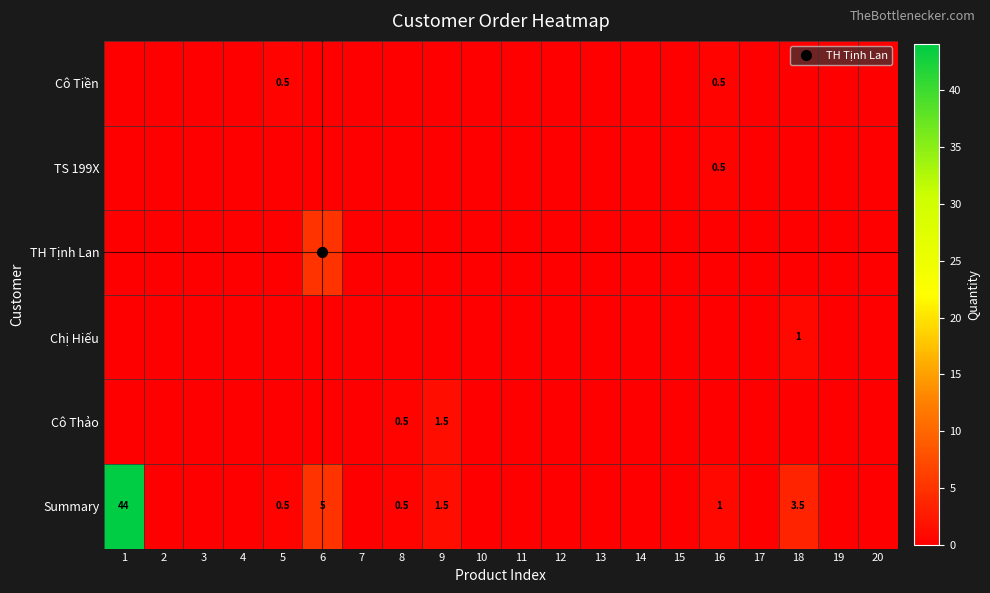

List the labels in order of Chị Hiếu value, smallest first.

1, 2, 3, 4, 5, 6, 7, 8, 9, 10, 11, 12, 13, 14, 15, 16, 17, 19, 20, 18